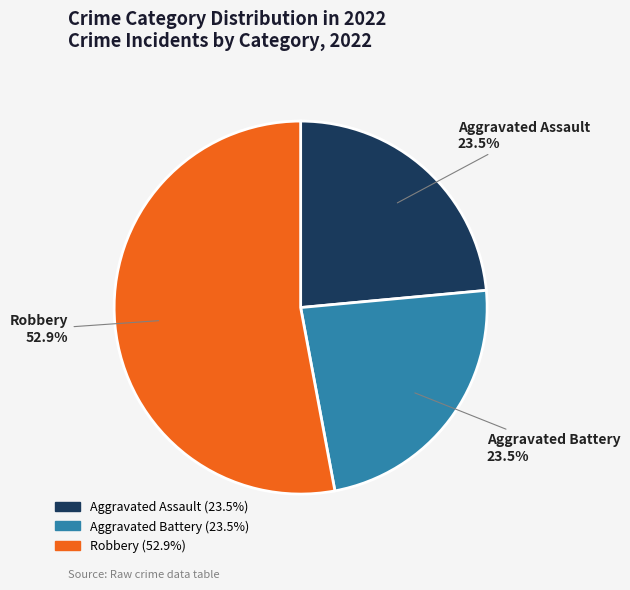

What is the majority slice?

Robbery